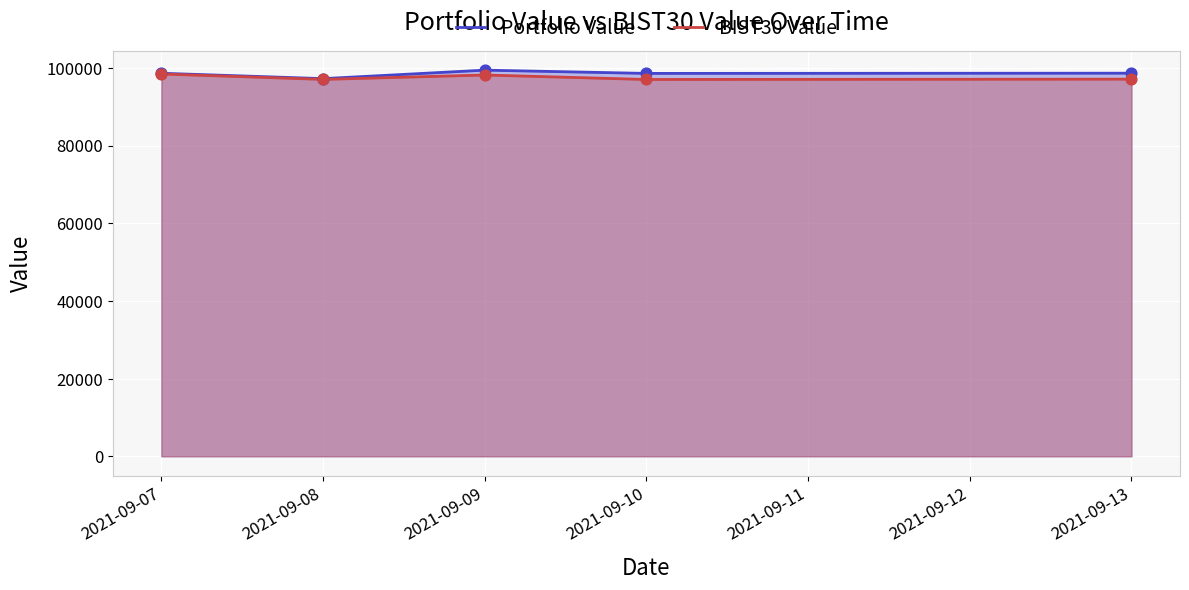

Which series has the largest total across all categories?

Portfolio Value